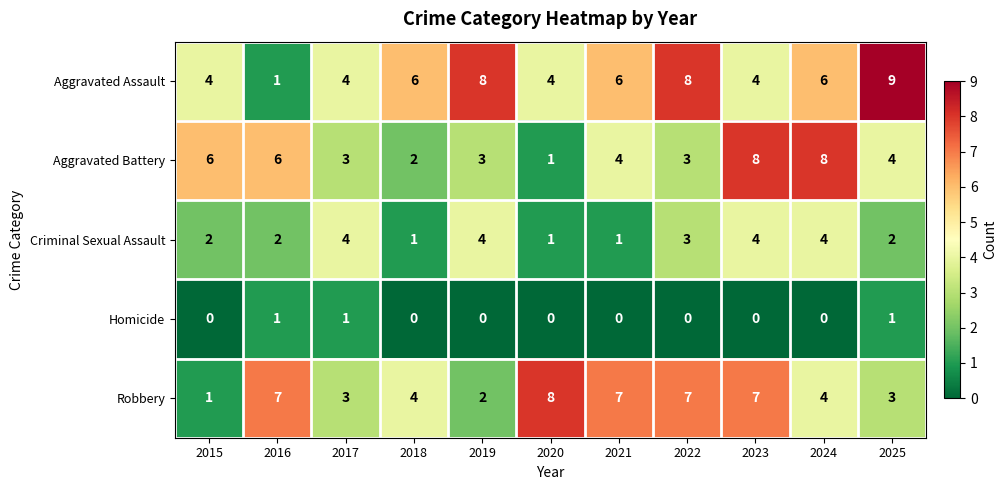

What is the total value across all series at 2025?

19